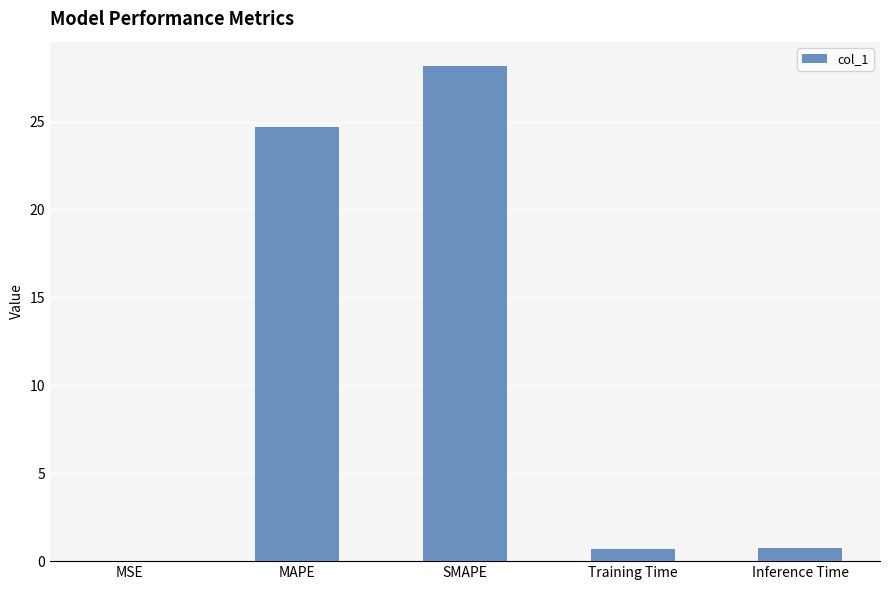

What is the sum of all values?

54.3